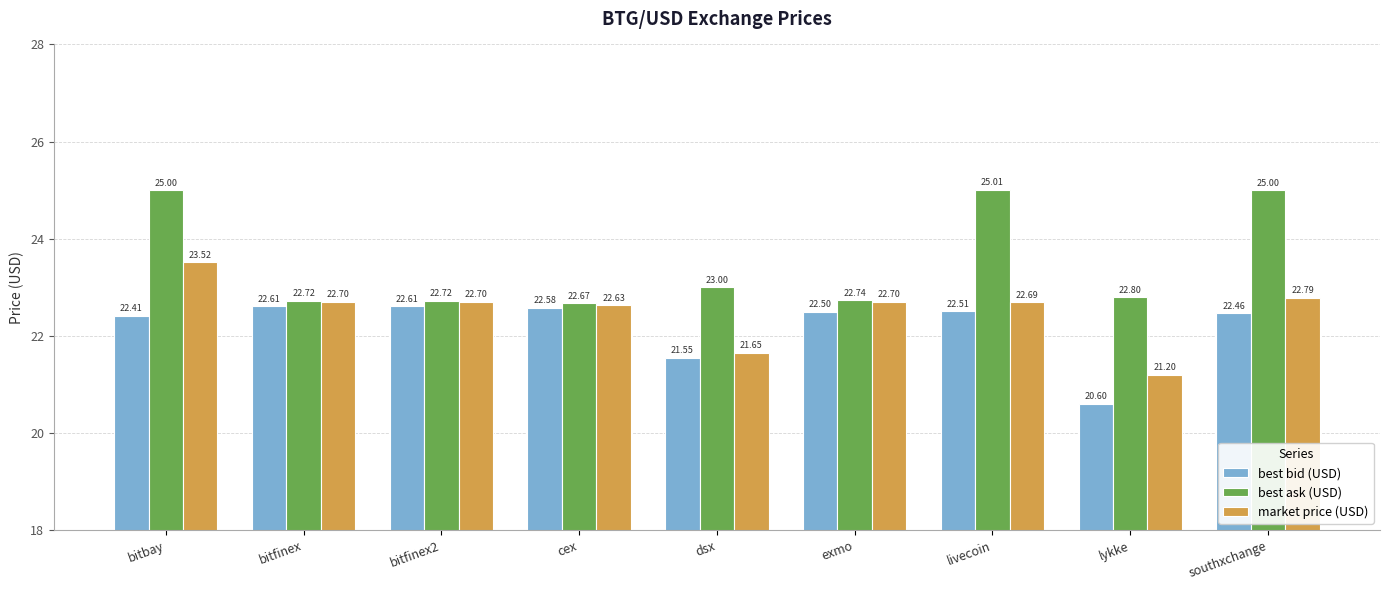

True or false: best ask (USD) has a value of 25.0 at livecoin.

True